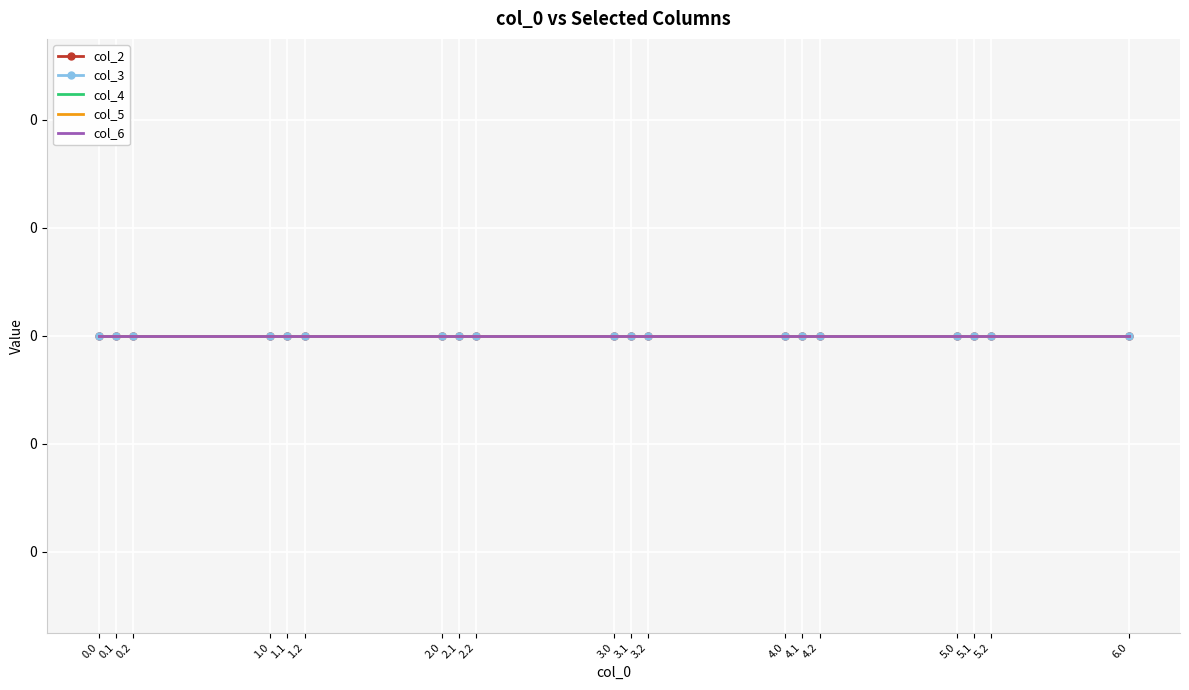

Reading right to left, transcribe all the data shown in this chart.

col_0: 6.0=6.0	5.2=5.2	5.1=5.1	5.0=5.0	4.2=4.2	4.1=4.1	4.0=4.0	3.2=3.2	3.1=3.1	3.0=3.0	2.2=2.2	2.1=2.1	2.0=2.0	1.2=1.2	1.1=1.1	1.0=1.0	0.2=0.2	0.1=0.1	0.0=0.0
col_2: 6.0=0.0	5.2=0.0	5.1=0.0	5.0=0.0	4.2=0.0	4.1=0.0	4.0=0.0	3.2=0.0	3.1=0.0	3.0=0.0	2.2=0.0	2.1=0.0	2.0=0.0	1.2=0.0	1.1=0.0	1.0=0.0	0.2=0.0	0.1=0.0	0.0=0.0
col_3: 6.0=0.0	5.2=0.0	5.1=0.0	5.0=0.0	4.2=0.0	4.1=0.0	4.0=0.0	3.2=0.0	3.1=0.0	3.0=0.0	2.2=0.0	2.1=0.0	2.0=0.0	1.2=0.0	1.1=0.0	1.0=0.0	0.2=0.0	0.1=0.0	0.0=0.0
col_4: 6.0=0.0	5.2=0.0	5.1=0.0	5.0=0.0	4.2=0.0	4.1=0.0	4.0=0.0	3.2=0.0	3.1=0.0	3.0=0.0	2.2=0.0	2.1=0.0	2.0=0.0	1.2=0.0	1.1=0.0	1.0=0.0	0.2=0.0	0.1=0.0	0.0=0.0
col_5: 6.0=0.0	5.2=0.0	5.1=0.0	5.0=0.0	4.2=0.0	4.1=0.0	4.0=0.0	3.2=0.0	3.1=0.0	3.0=0.0	2.2=0.0	2.1=0.0	2.0=0.0	1.2=0.0	1.1=0.0	1.0=0.0	0.2=0.0	0.1=0.0	0.0=0.0
col_6: 6.0=0.0	5.2=0.0	5.1=0.0	5.0=0.0	4.2=0.0	4.1=0.0	4.0=0.0	3.2=0.0	3.1=0.0	3.0=0.0	2.2=0.0	2.1=0.0	2.0=0.0	1.2=0.0	1.1=0.0	1.0=0.0	0.2=0.0	0.1=0.0	0.0=0.0